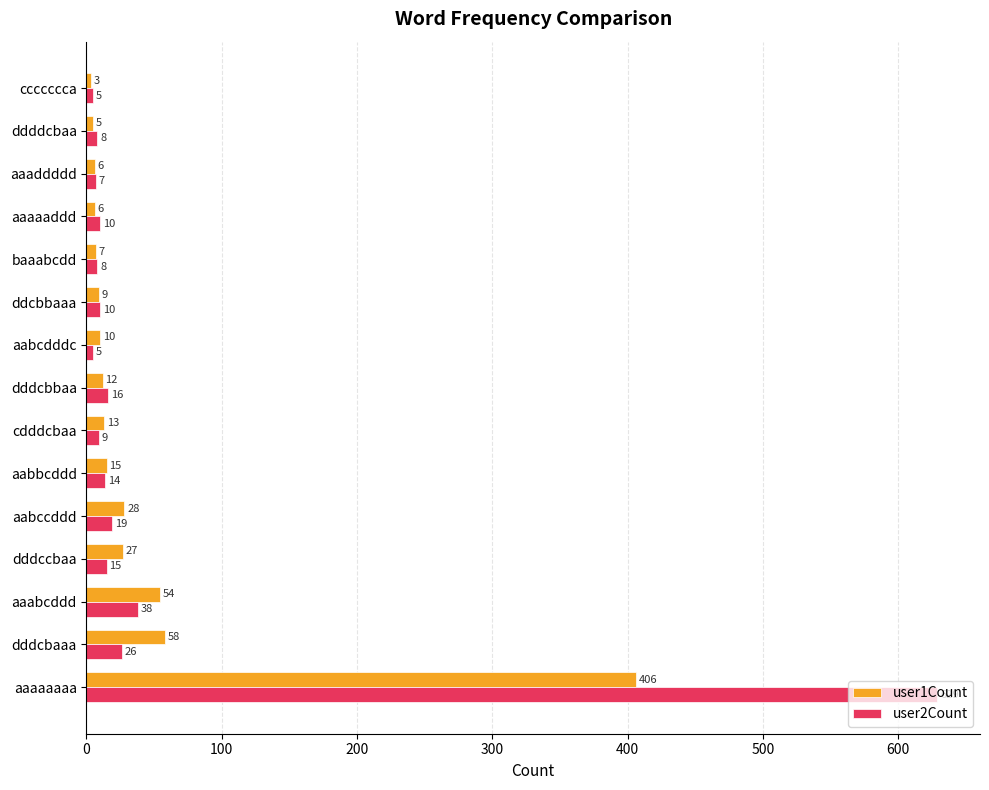

What is the spread (max minus min) of values at aabcdddc?

5